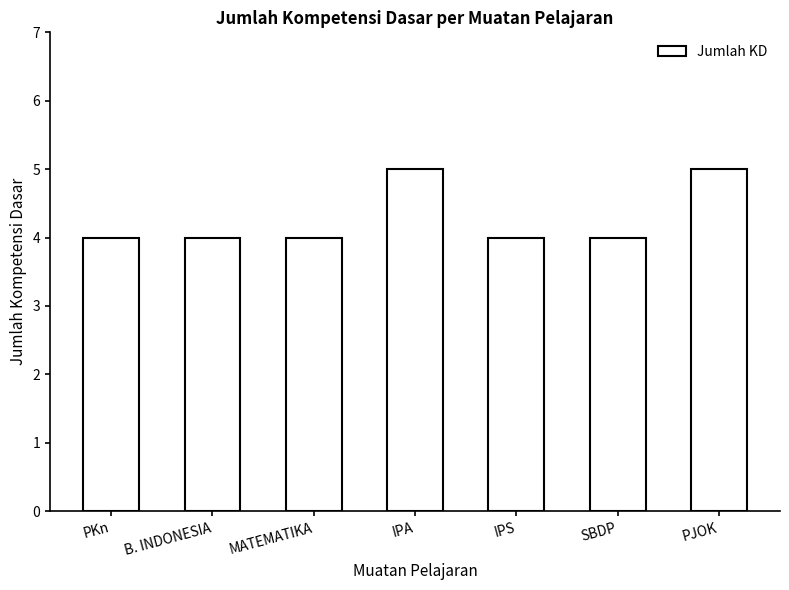

How many distinct data groups are displayed?

1